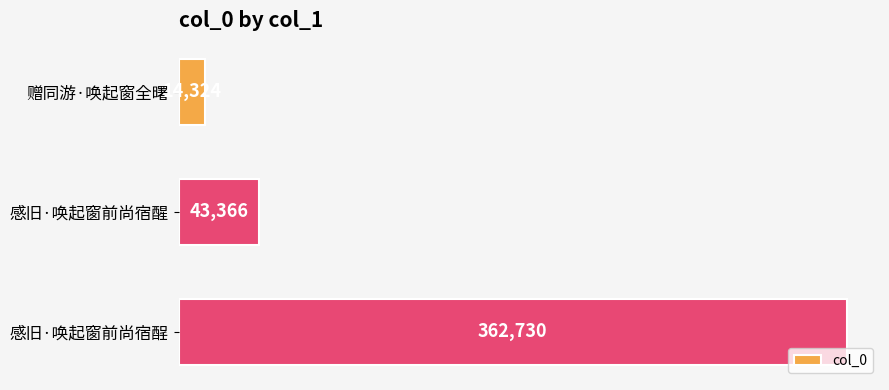

What is the value of the 1st bar from the top?

14324